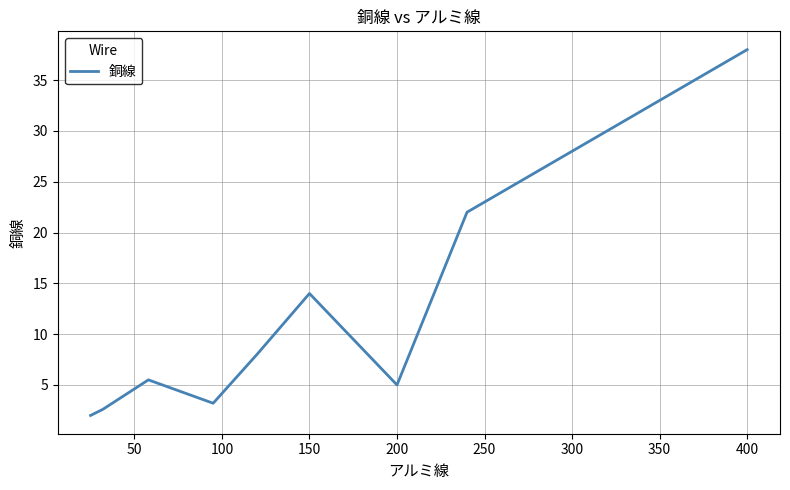

What is the minimum value shown in the chart?

2.0